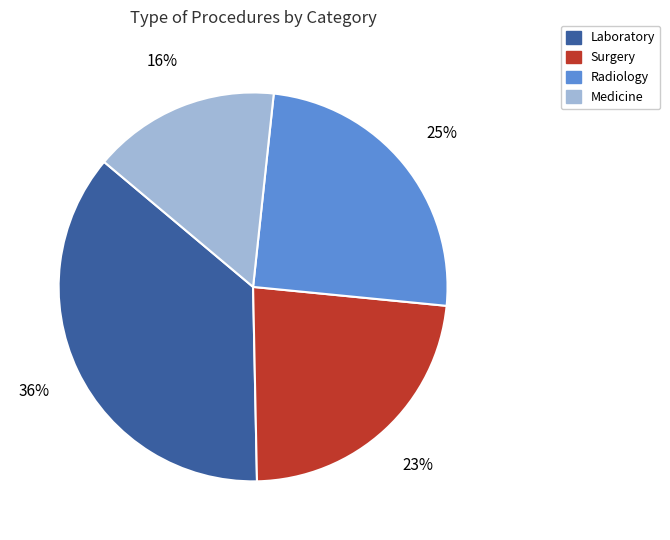

To the nearest percent, what is the average slice percentage?

25%